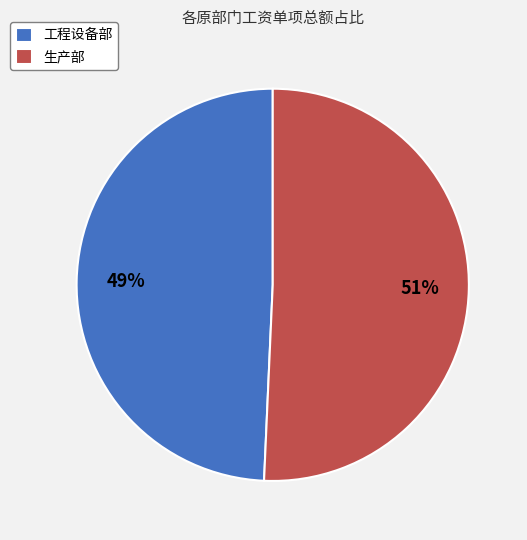

To the nearest percent, what portion does 生产部 represent?

51%